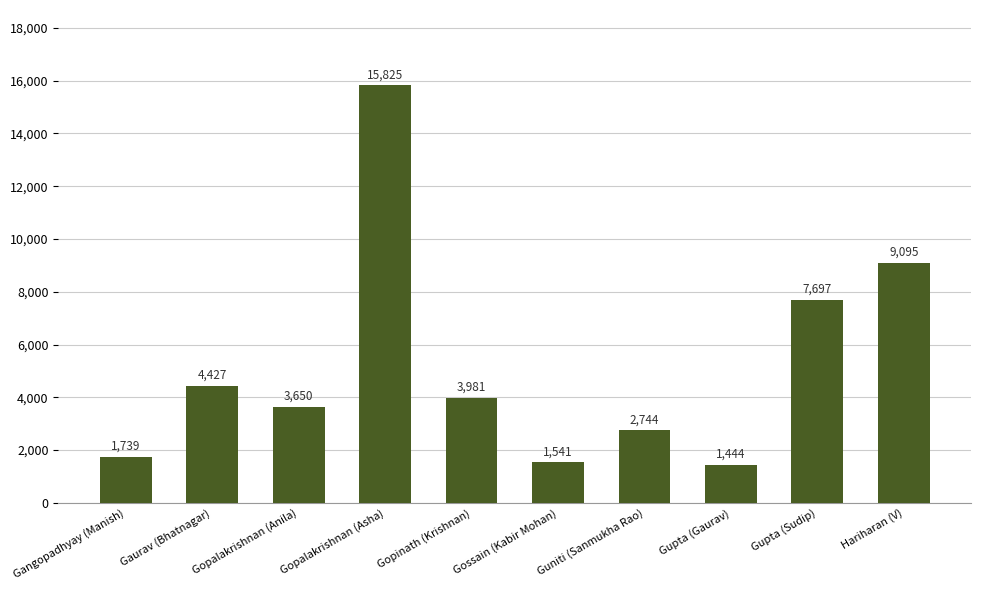

What position from the left is Gopalakrishnan (Asha)?

4